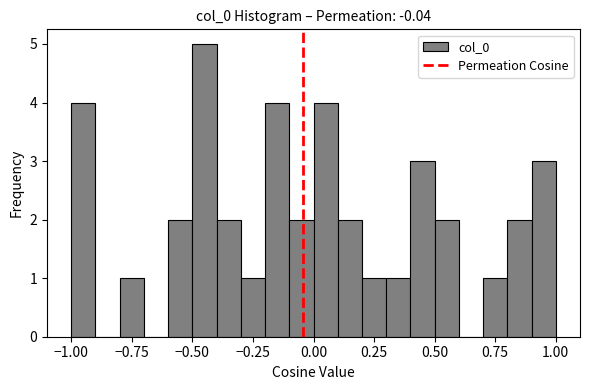

Around what value on the x-axis is the tallest bar? Give the approximate position of its centre, as read against the axis.

-0.45